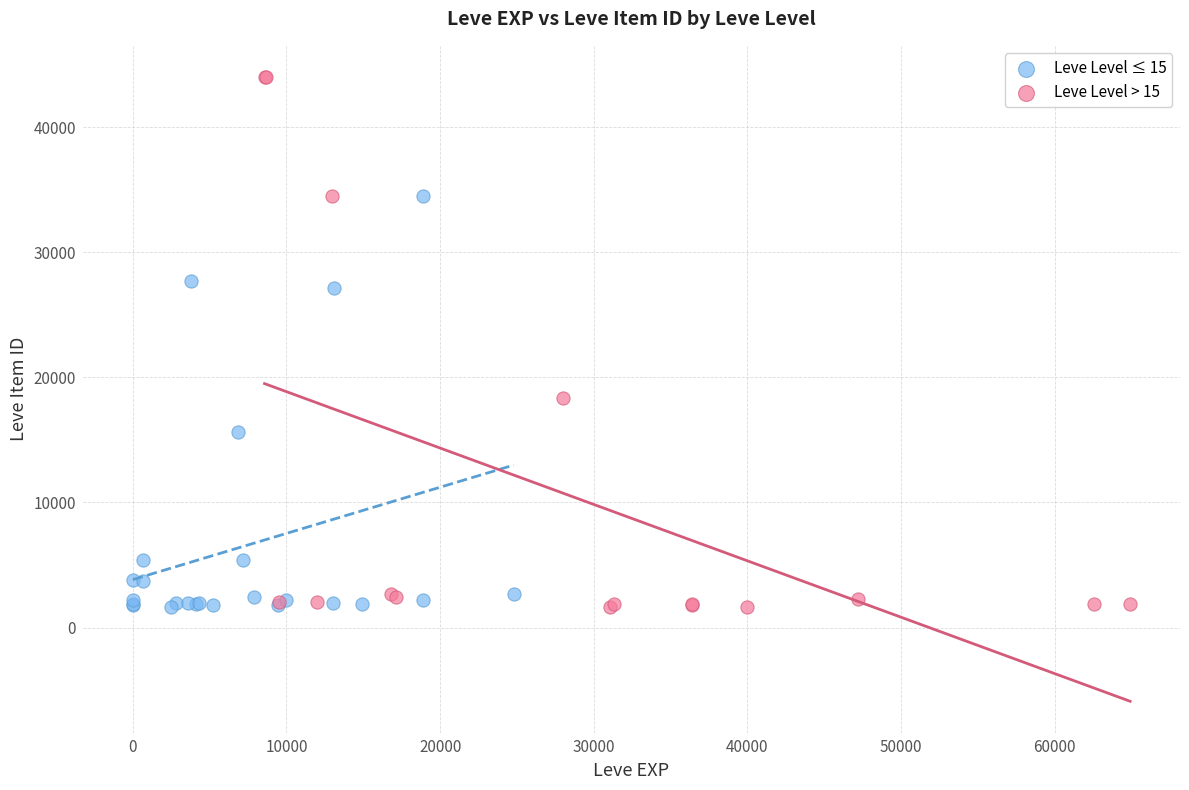

Which series contains the highest Y value?

Leve Level > 15